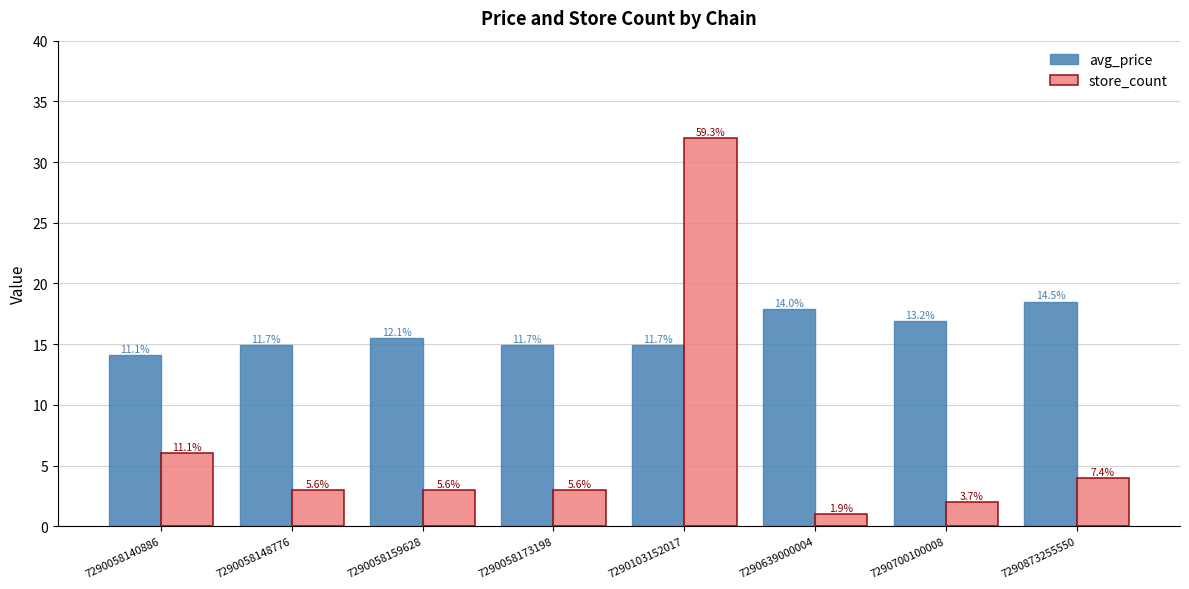

Reading right to left, what are all the values shown in this chart?

avg_price: 7290873255550=18.5	7290700100008=16.9	7290639000004=17.9	7290103152017=14.9	7290058173198=14.9	7290058159628=15.5	7290058148776=14.9	7290058140886=14.1
store_count: 7290873255550=4.0	7290700100008=2.0	7290639000004=1.0	7290103152017=32.0	7290058173198=3.0	7290058159628=3.0	7290058148776=3.0	7290058140886=6.0